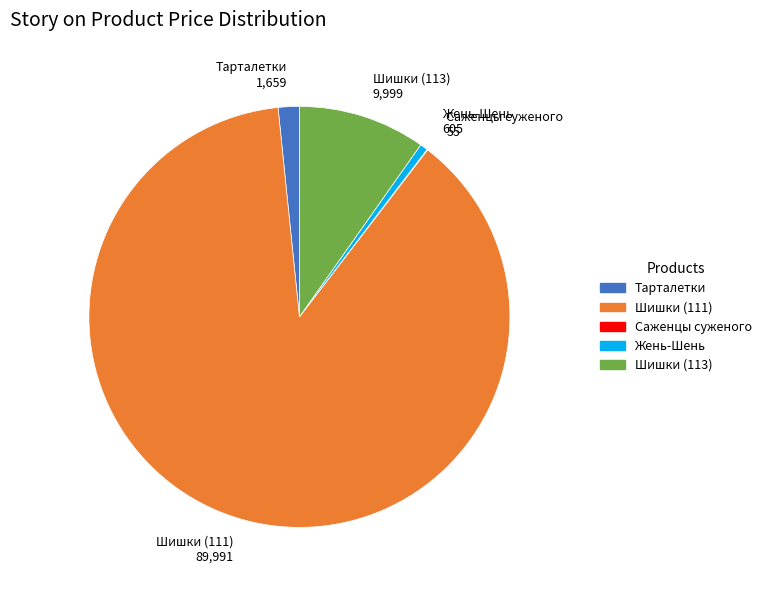

Is there a majority slice in this chart?

Yes